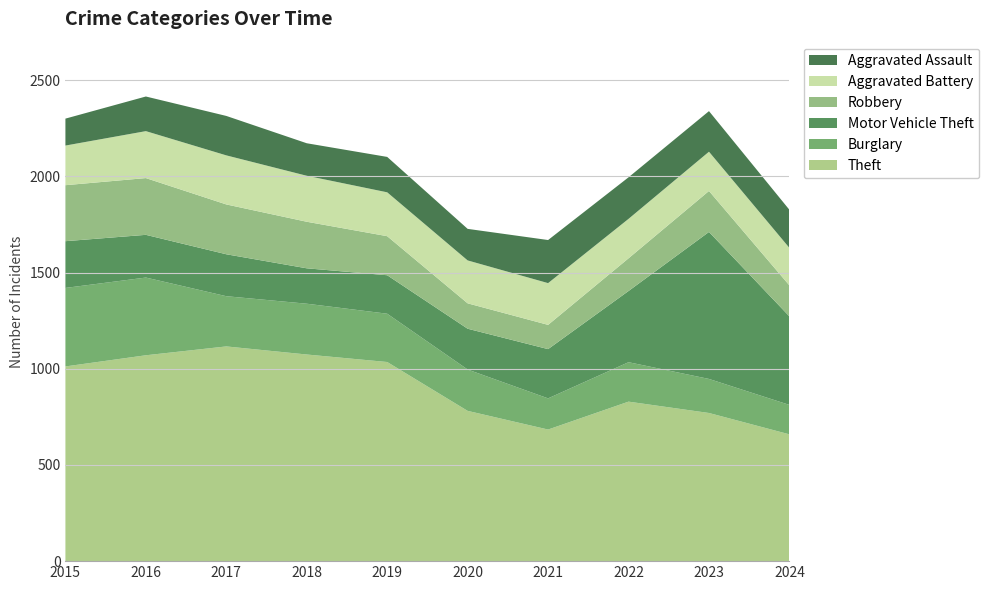

Reading left to right, list all the values displayed in this chart.

Theft: 2015=1012	2016=1070	2017=1116	2018=1074	2019=1035	2020=781	2021=684	2022=829	2023=770	2024=659
Burglary: 2015=408	2016=404	2017=261	2018=264	2019=251	2020=215	2021=162	2022=205	2023=177	2024=153
Motor Vehicle Theft: 2015=243	2016=222	2017=218	2018=184	2019=200	2020=212	2021=256	2022=370	2023=764	2024=460
Robbery: 2015=291	2016=295	2017=259	2018=242	2019=203	2020=132	2021=126	2022=170	2023=213	2024=161
Aggravated Battery: 2015=206	2016=244	2017=255	2018=239	2019=228	2020=223	2021=217	2022=205	2023=204	2024=195
Aggravated Assault: 2015=140	2016=180	2017=205	2018=169	2019=184	2020=164	2021=224	2022=216	2023=211	2024=198